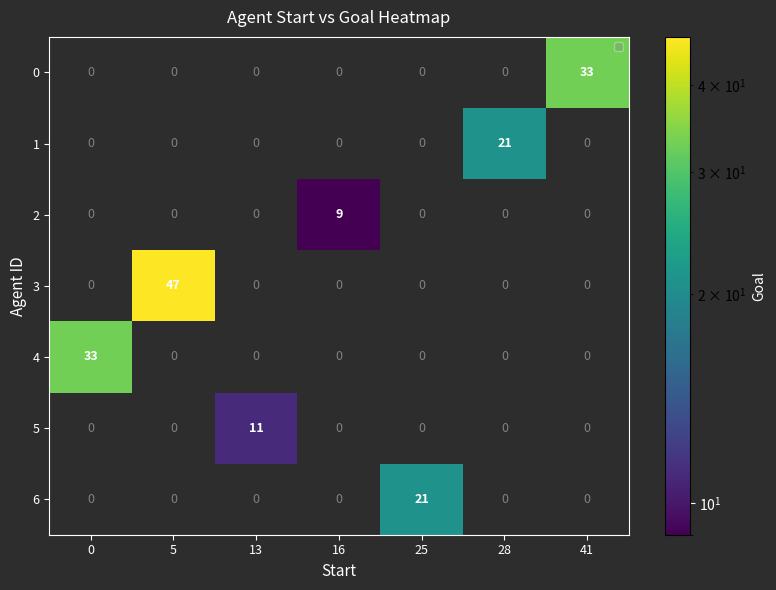

What is the greatest value displayed?

47